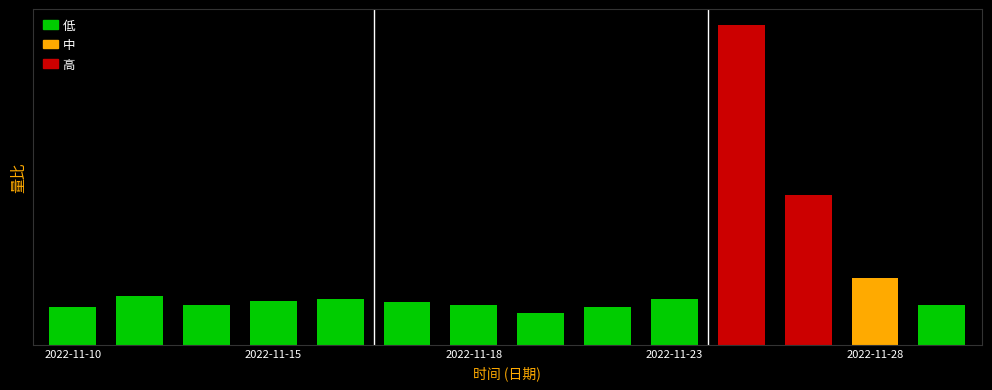

Which has a higher value, 2022-11-17 or 2022-11-28?

2022-11-28